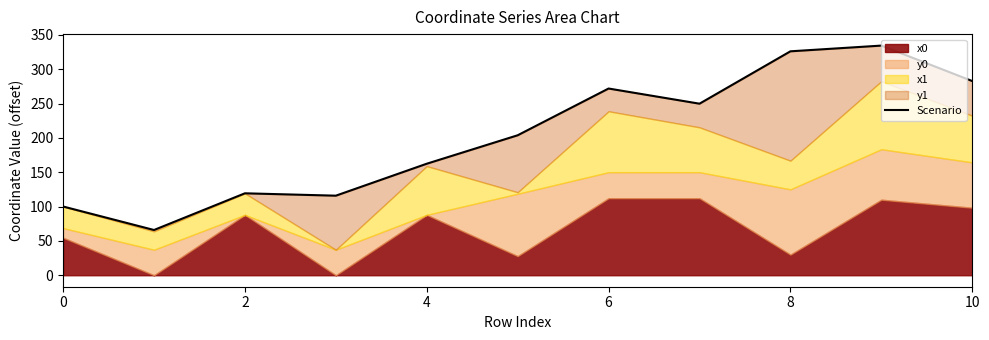

The chart shows a value of 47.2 at 6. True or false?

False